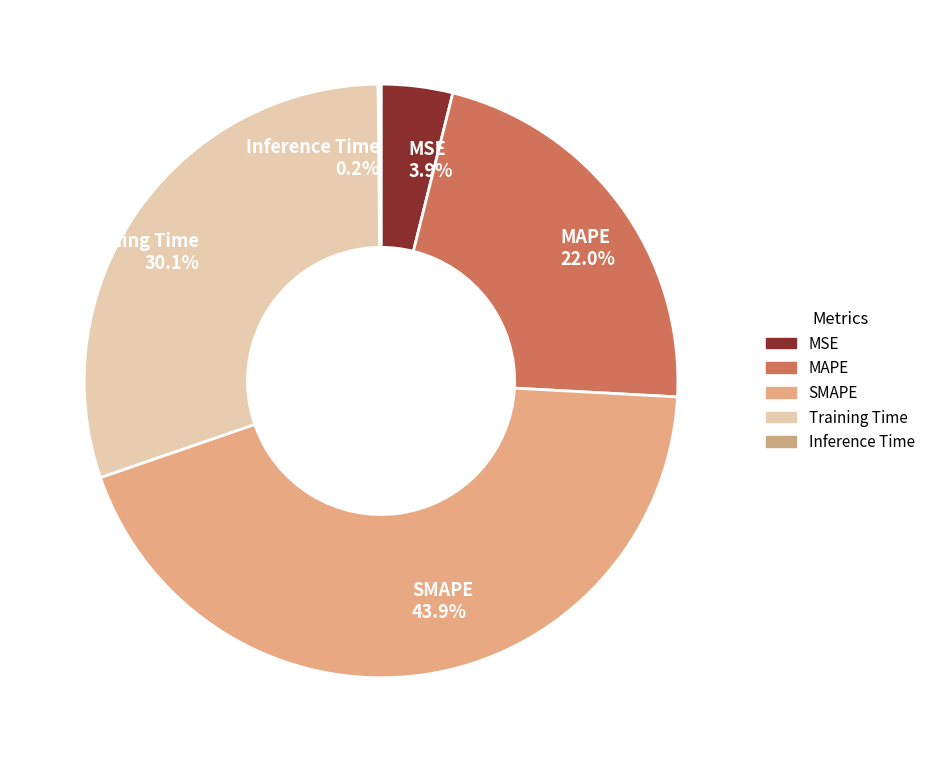

What percentage is NOT represented by MSE 3.9%?

96.1%